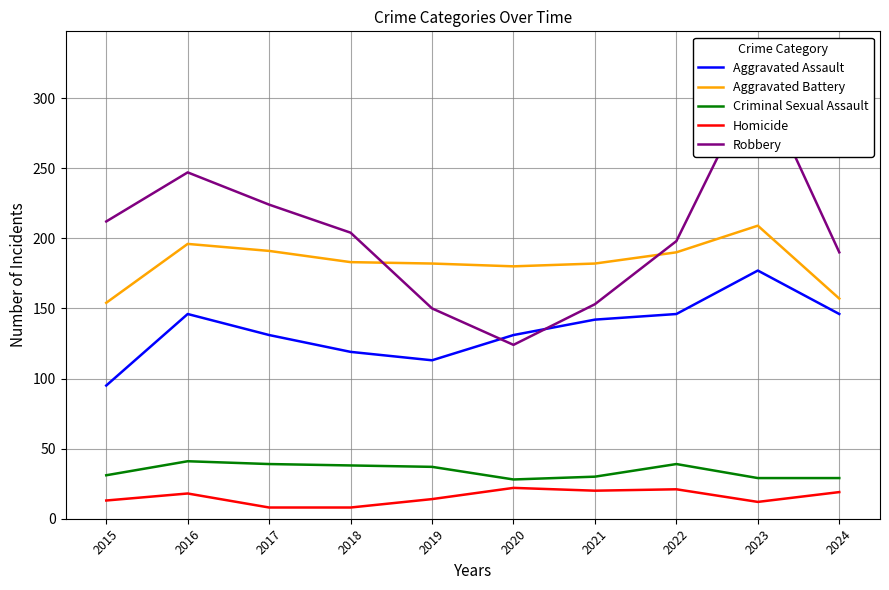

Which category has the highest value in the Criminal Sexual Assault series?

2016